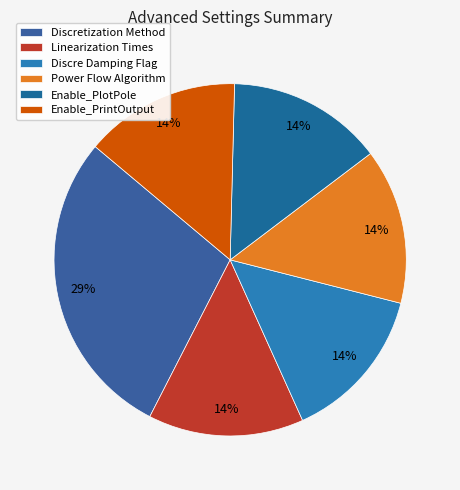

Which category has the biggest portion of the pie?

Discretization Method